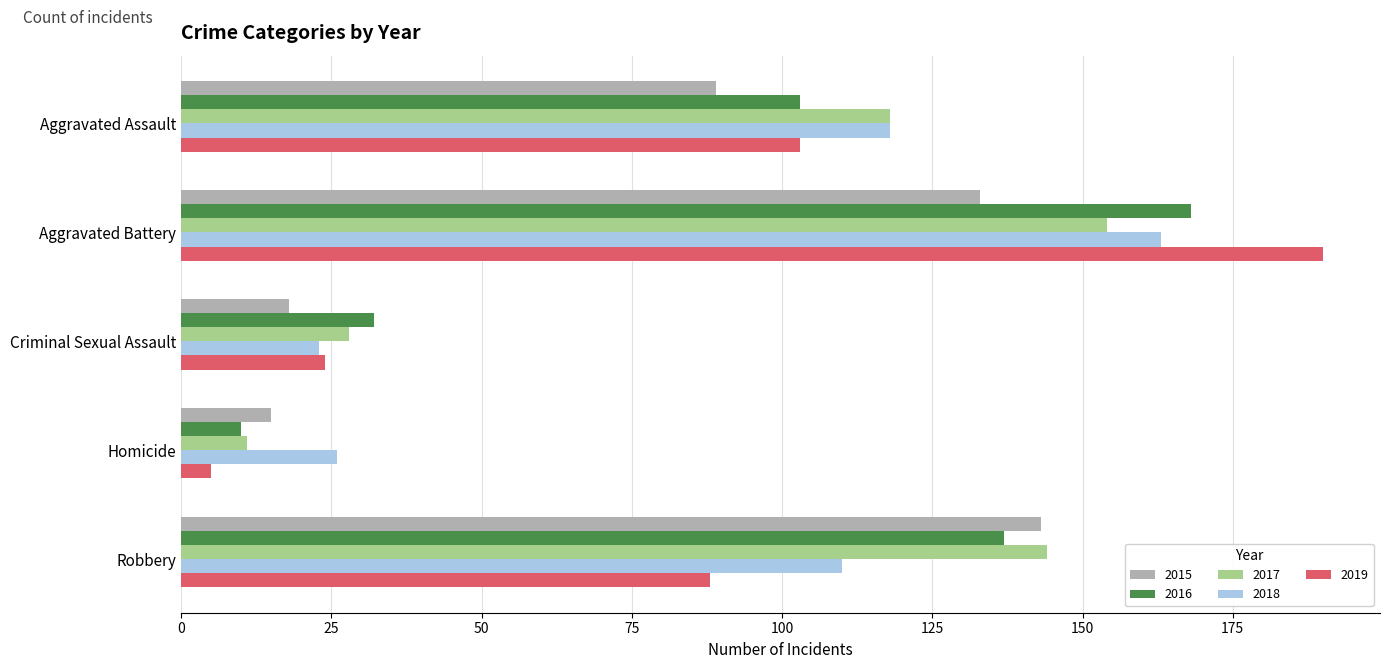

What is the greatest value displayed?

190